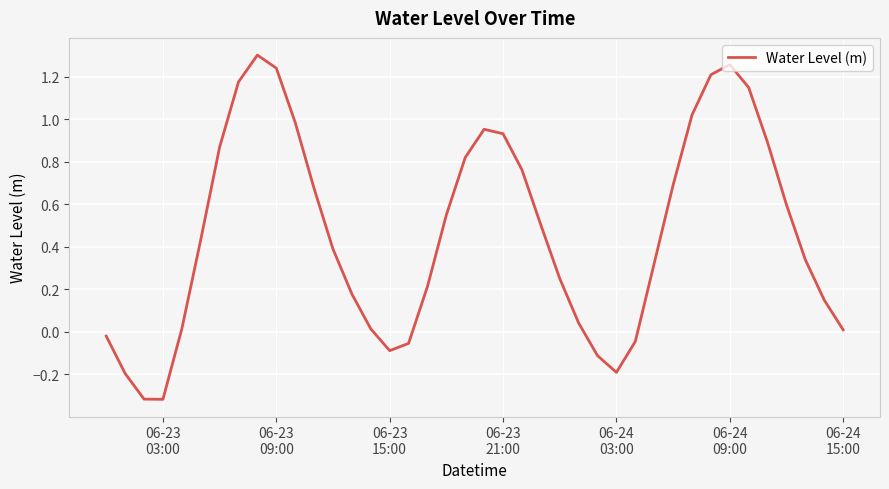

What is the difference between the maximum and minimum values?

1.6